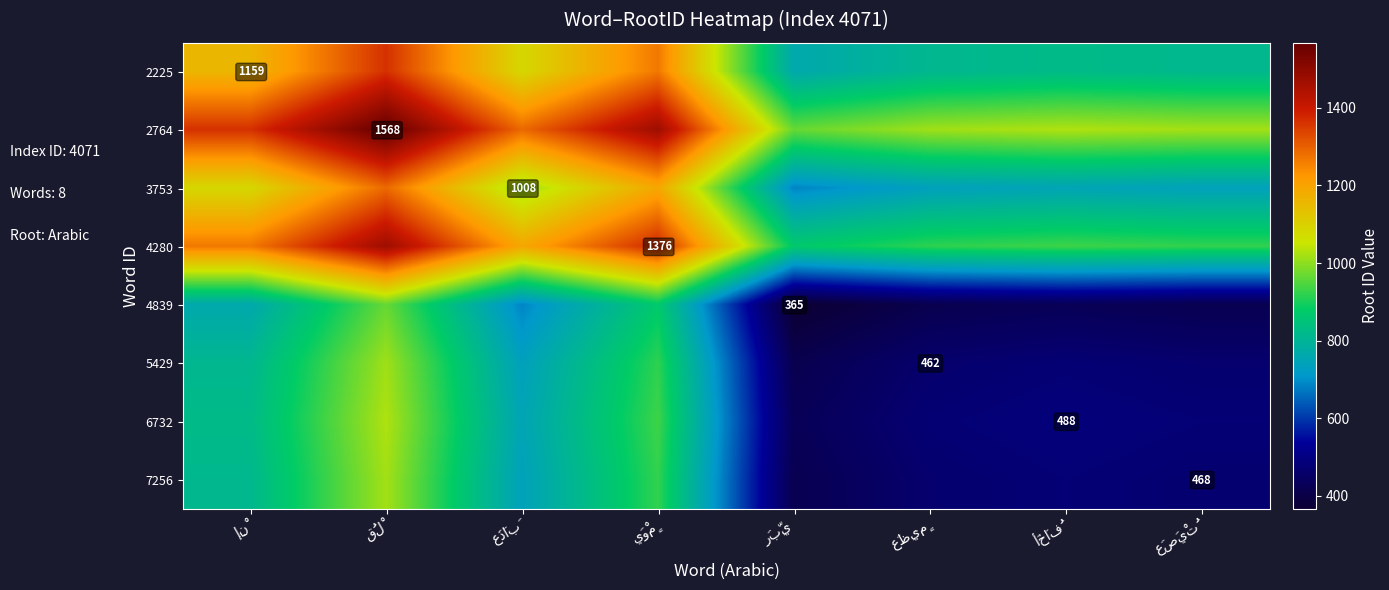

Read the 7256 value at أَخَافُ.

478.0